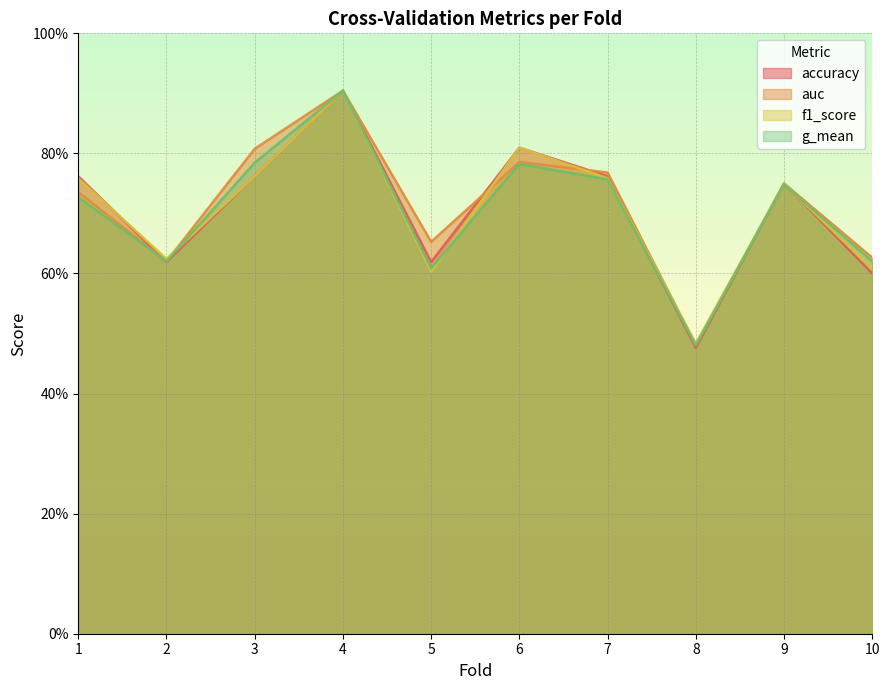

Count the accuracy values in the range 0 to 1.

10